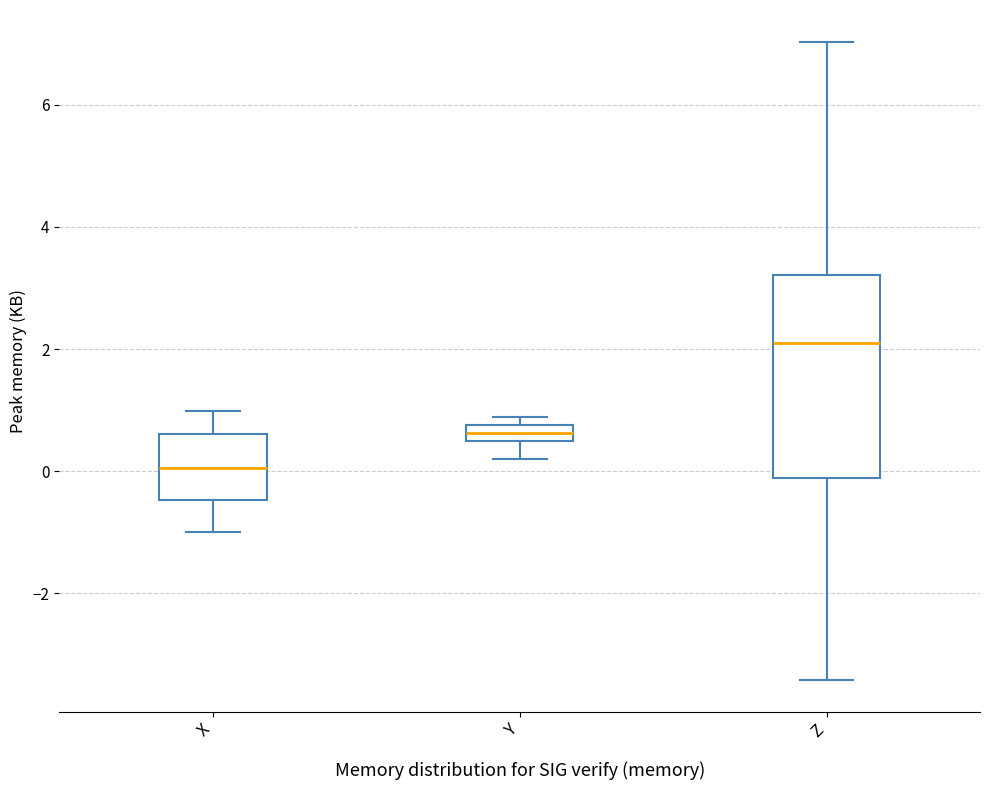

Which box's median line is the highest?

Z